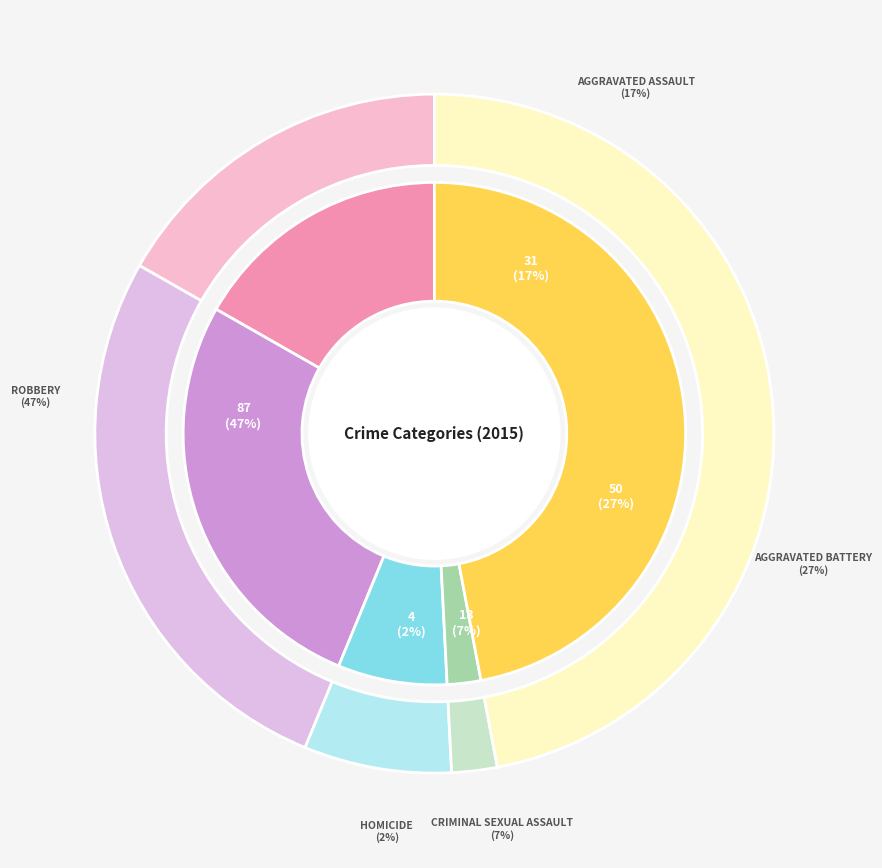

Does Criminal Sexual Assault account for over 50% of the chart?

No